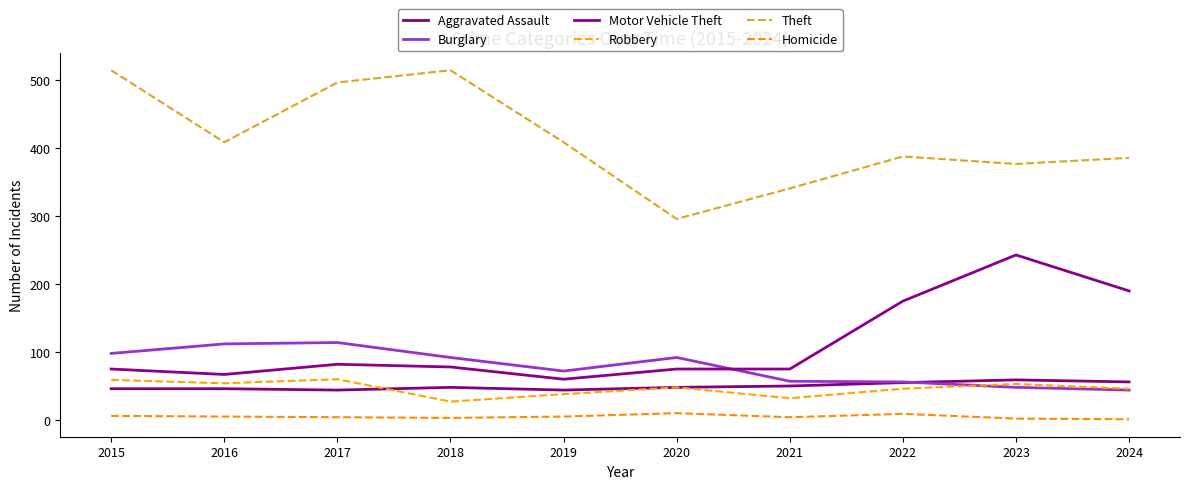

Reading left to right, list all the values displayed in this chart.

Aggravated Assault: 2015=46	2016=46	2017=44	2018=48	2019=44	2020=48	2021=50	2022=55	2023=59	2024=56
Burglary: 2015=98	2016=112	2017=114	2018=92	2019=72	2020=92	2021=57	2022=56	2023=48	2024=44
Motor Vehicle Theft: 2015=75	2016=67	2017=82	2018=78	2019=60	2020=75	2021=75	2022=175	2023=243	2024=190
Robbery: 2015=59	2016=54	2017=60	2018=27	2019=38	2020=48	2021=32	2022=46	2023=53	2024=46
Theft: 2015=515	2016=409	2017=497	2018=515	2019=409	2020=296	2021=341	2022=388	2023=377	2024=386
Homicide: 2015=6	2016=5	2017=4	2018=3	2019=5	2020=10	2021=4	2022=9	2023=2	2024=1